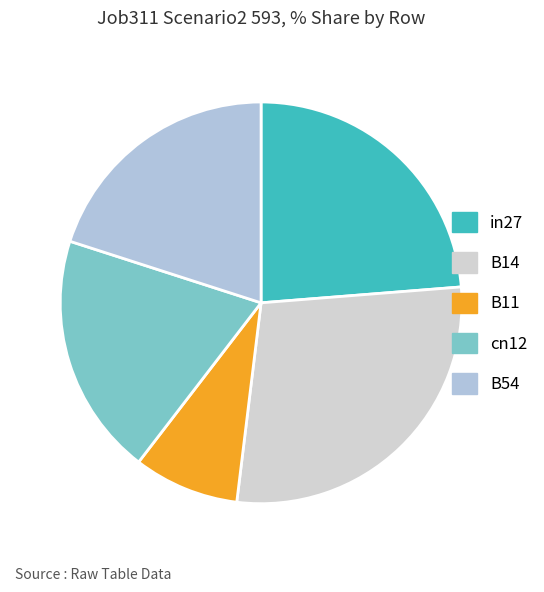

What percentage is the in27 slice, to the nearest percent?

24%